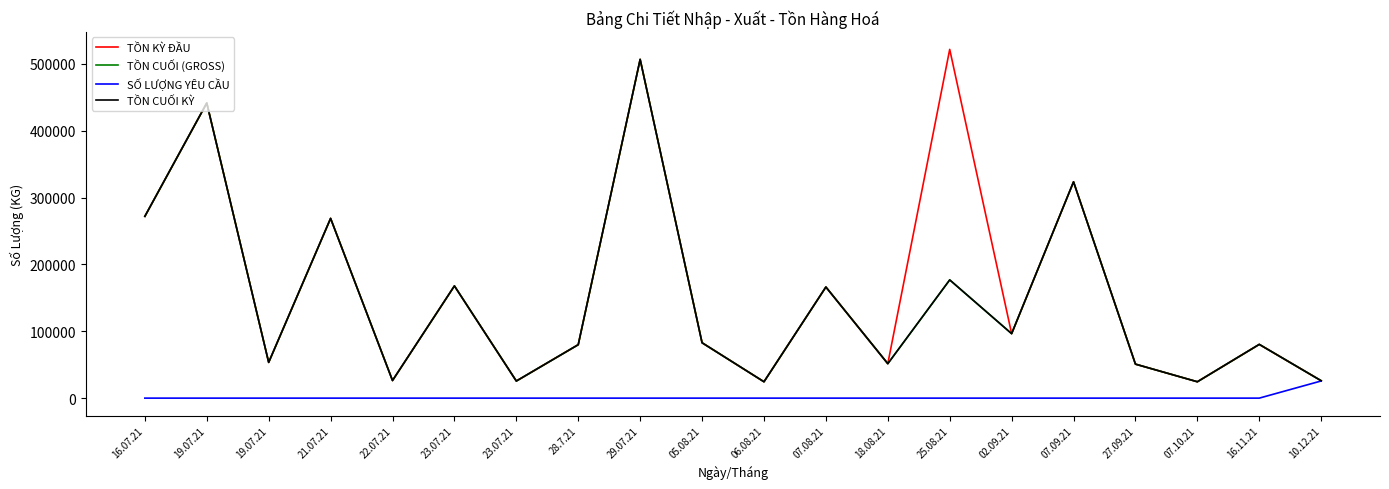

The value of TỒN CUỐI KỲ at 16.11.21 is 80360. True or false?

True